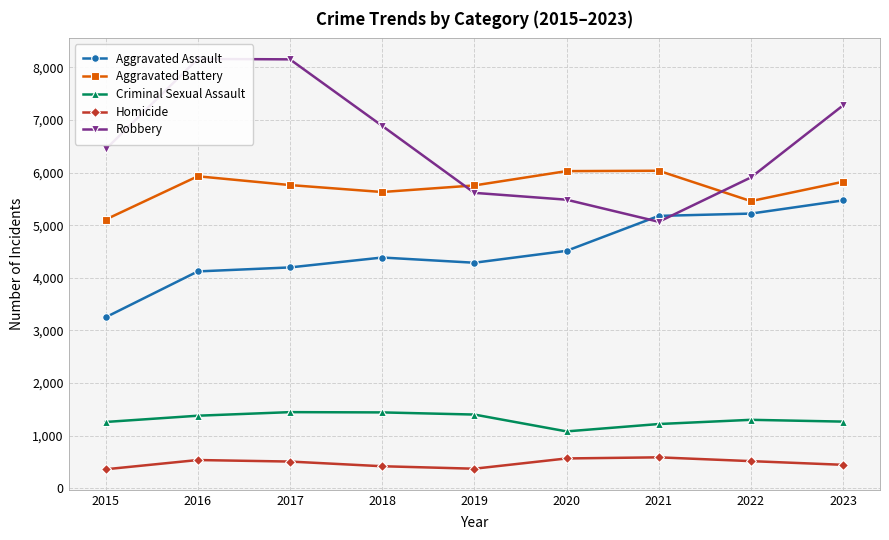

Reading right to left, list all the values displayed in this chart.

Aggravated Assault: 5472	5221	5177	4513	4287	4386	4198	4122	3250
Aggravated Battery: 5826	5458	6035	6028	5756	5631	5763	5930	5107
Criminal Sexual Assault: 1268	1302	1222	1082	1402	1443	1448	1380	1261
Homicide: 447	517	589	568	373	420	509	538	362
Robbery: 7278	5908	5065	5485	5615	6888	8152	8160	6443